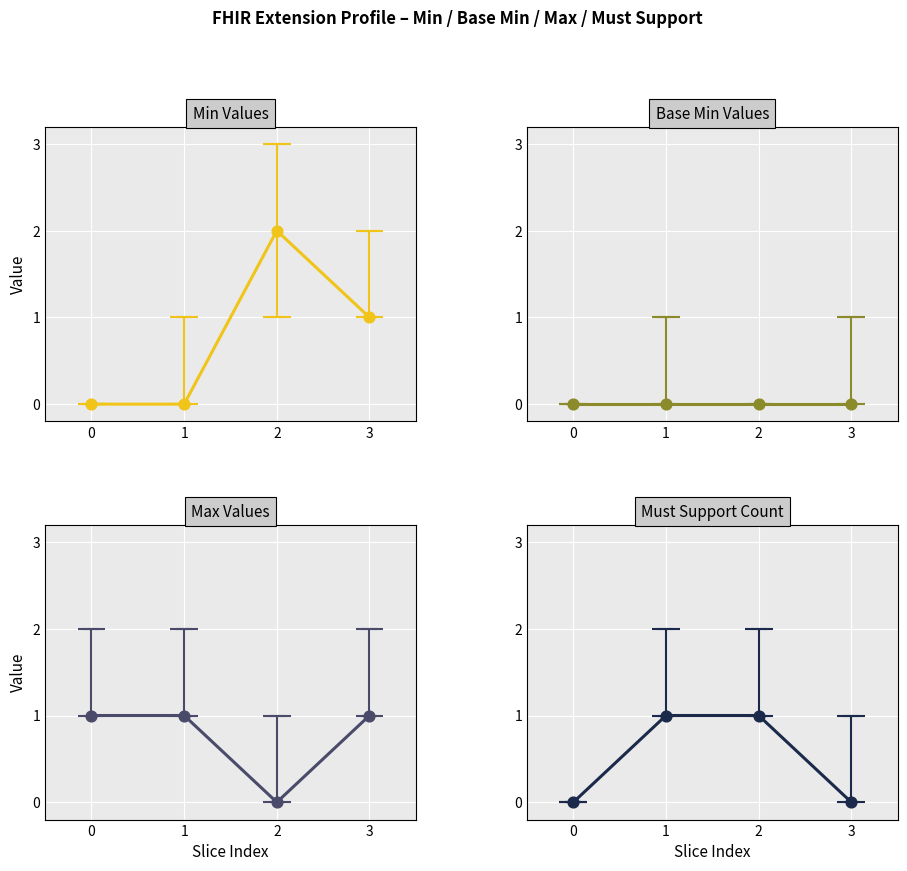

At how many categories does at least one series exceed 0?

4